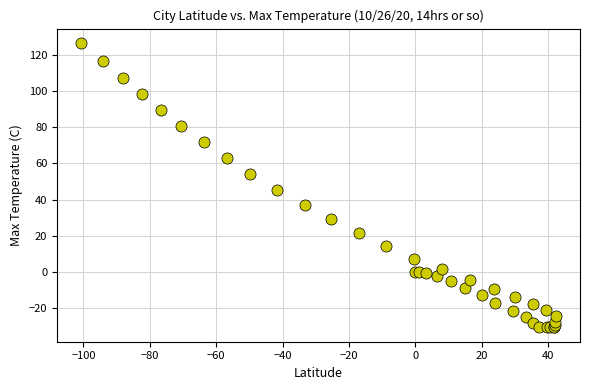

What Y value in the scatter plot is closest to 48?

45.5